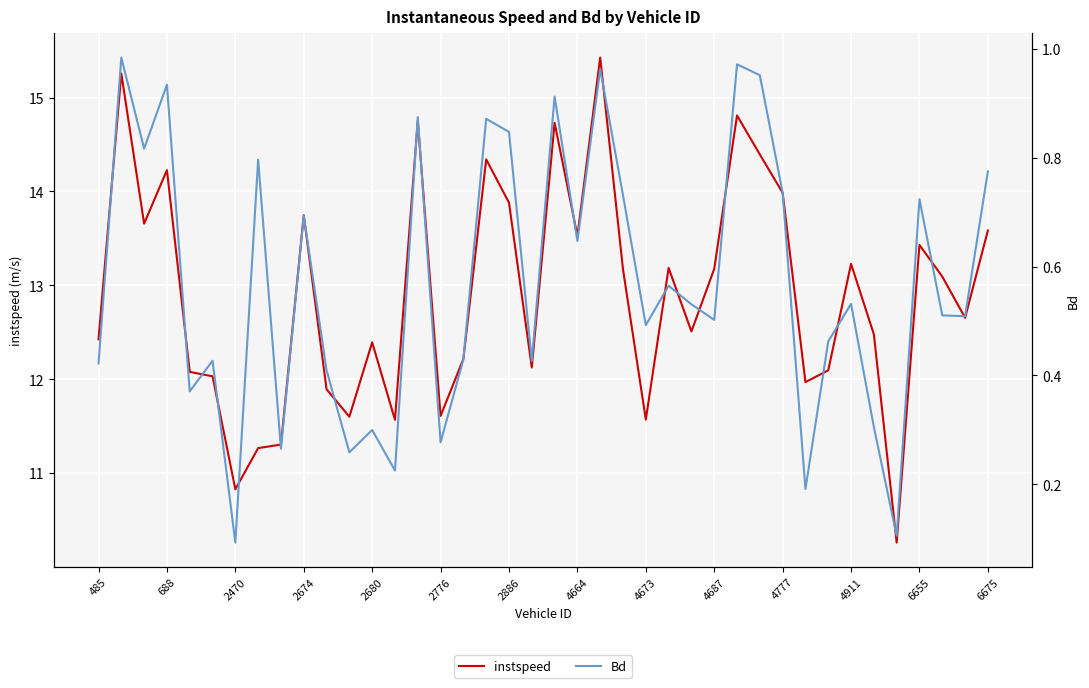

The value of instspeed at 2470 is 10.8. True or false?

True